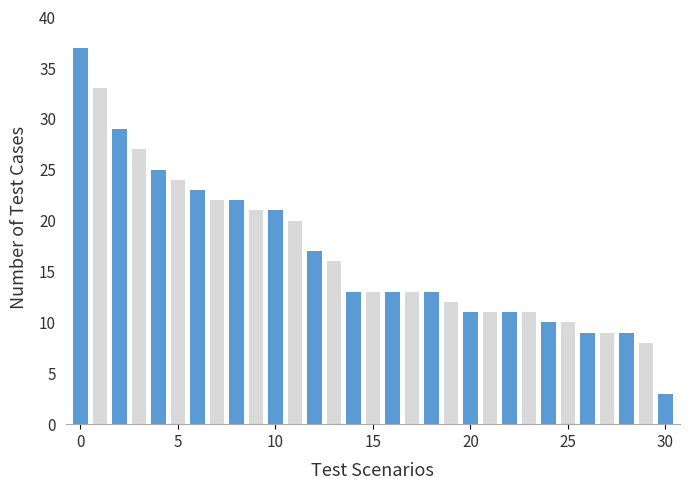

What is the value of the 15th bar from the left?

13